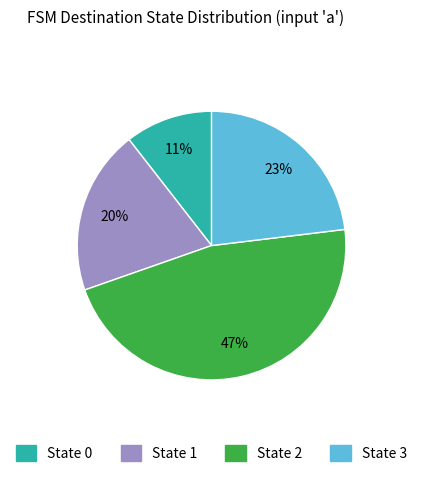

To the nearest percent, what is the average slice percentage?

25%